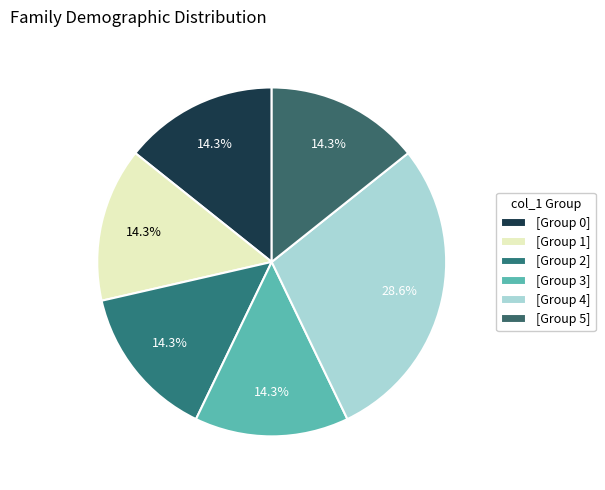

Which slice is the largest?

[Group 4]